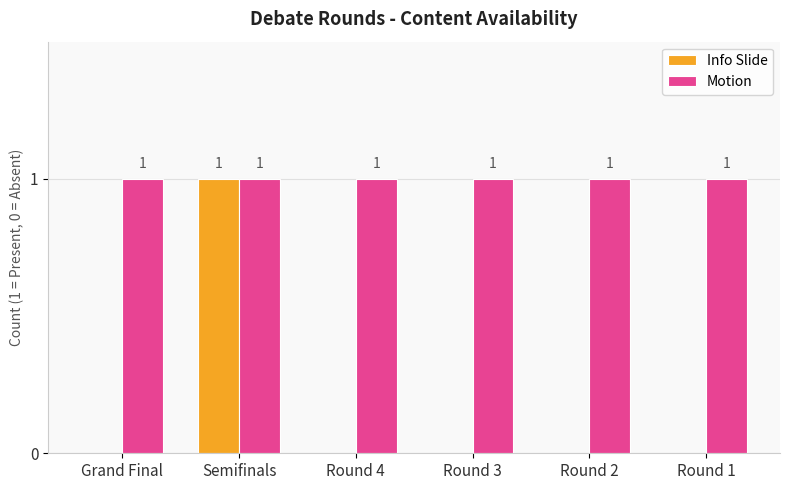

True or false: Info Slide has a value of 0 at Round 4.

True